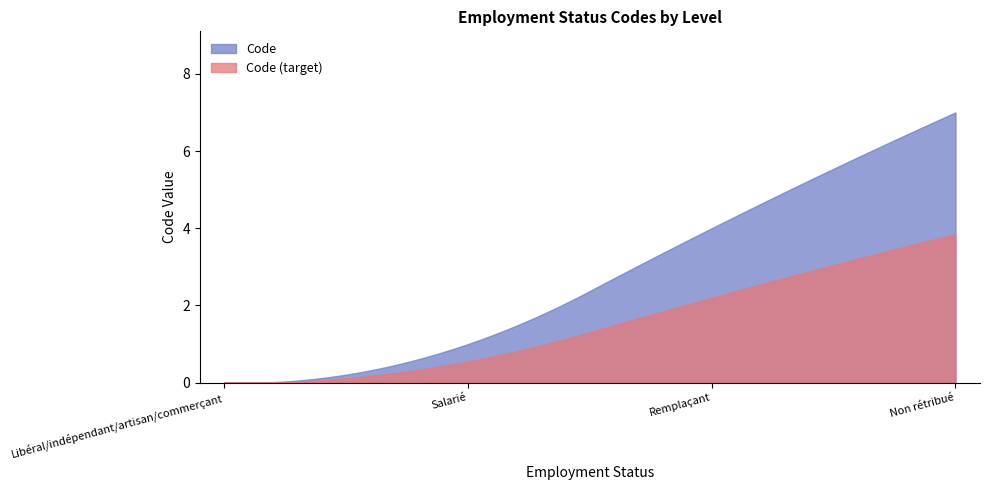

What is the sum of the values at Remplaçant and Libéral/indépendant/artisan/commerçant?

4